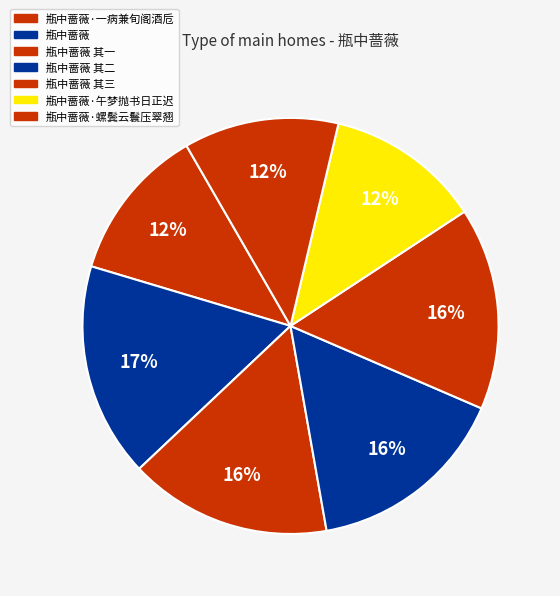

Is the sum of 瓶中蔷薇·午梦抛书日正迟 and 瓶中蔷薇·一病兼旬阁酒卮 greater than half?

No